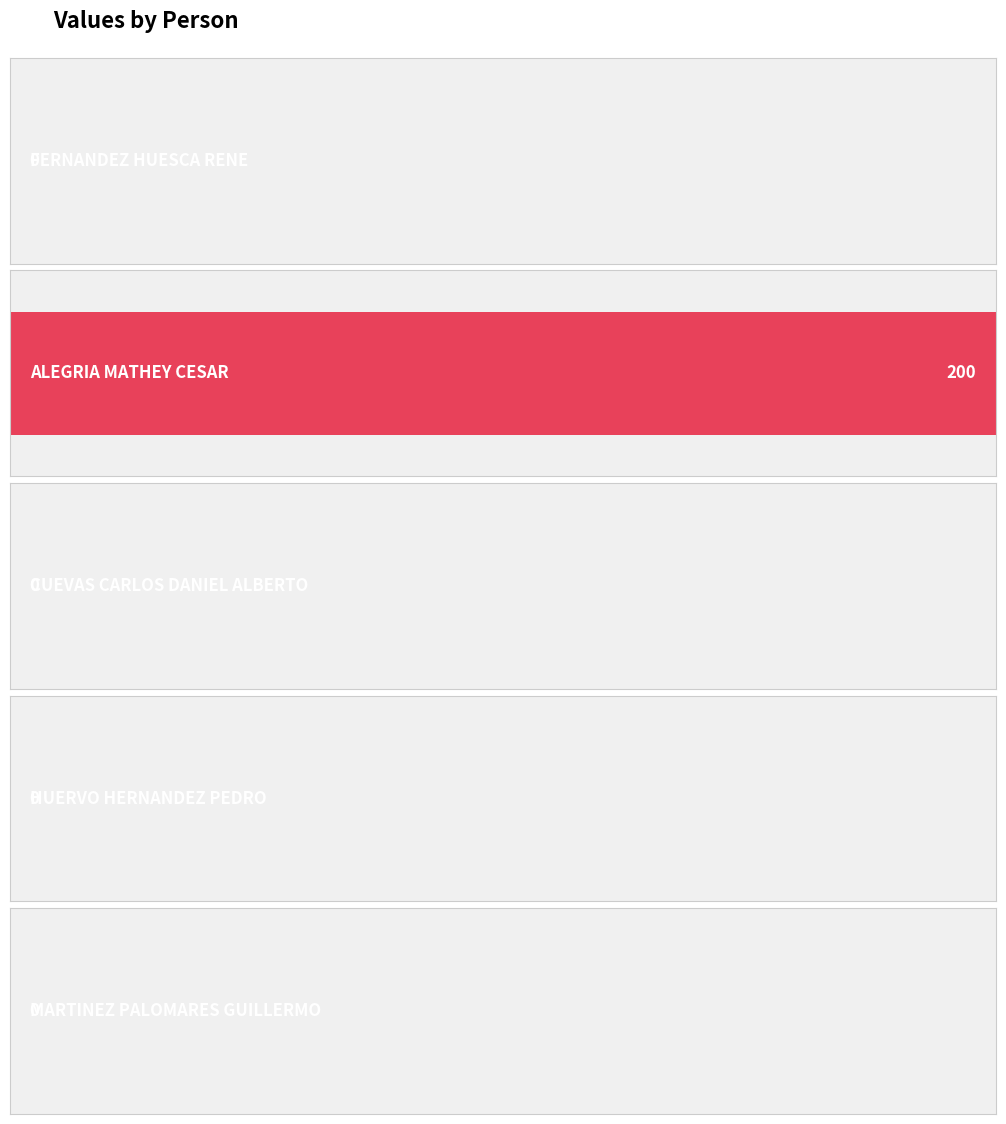

What position from the left is ALEGRIA MATHEY CESAR?

2